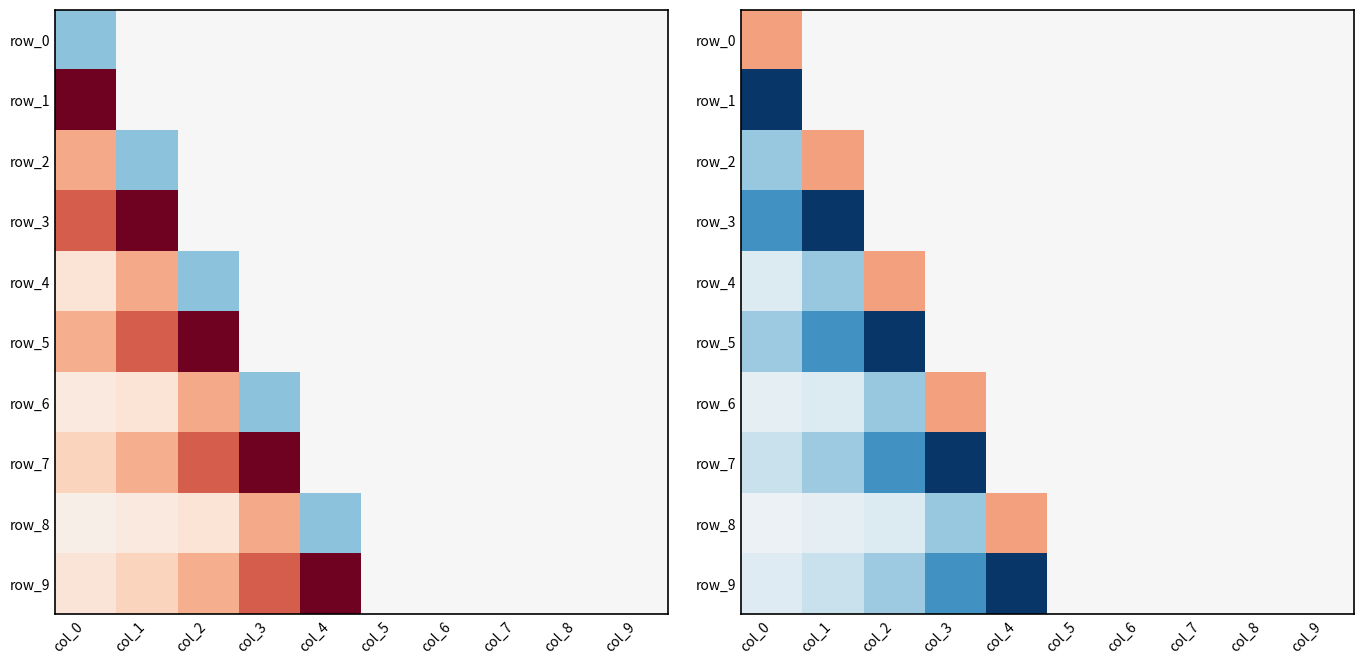

Between col_0 and col_9, which series saw the biggest shift?

row_1